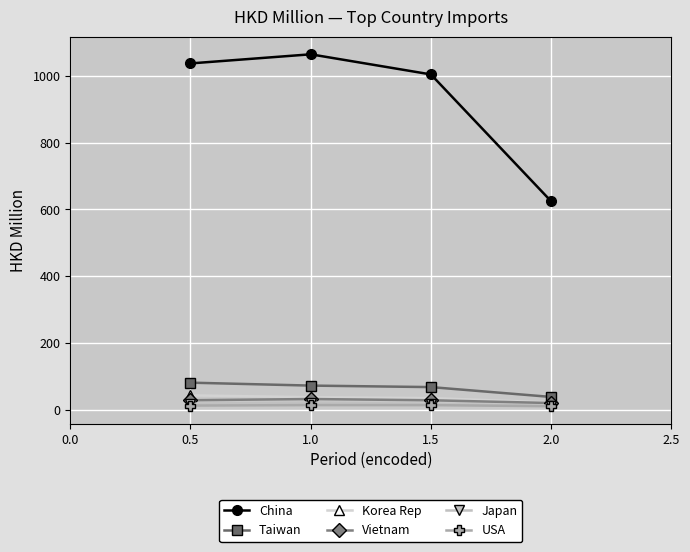

Is it true that Korea Rep equals 7.6 at 0.5?

False